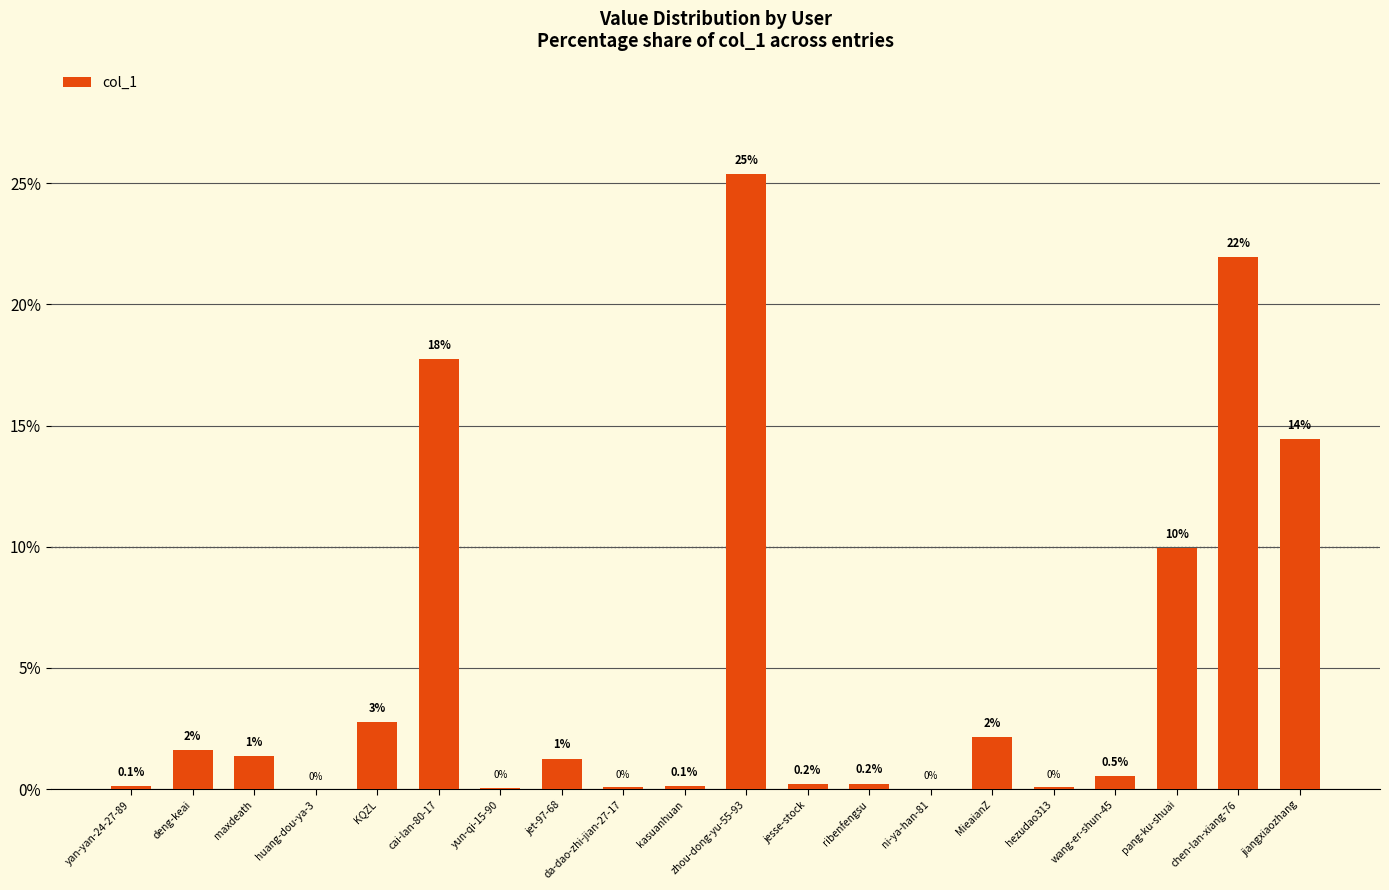

How many values exceed 1?

10